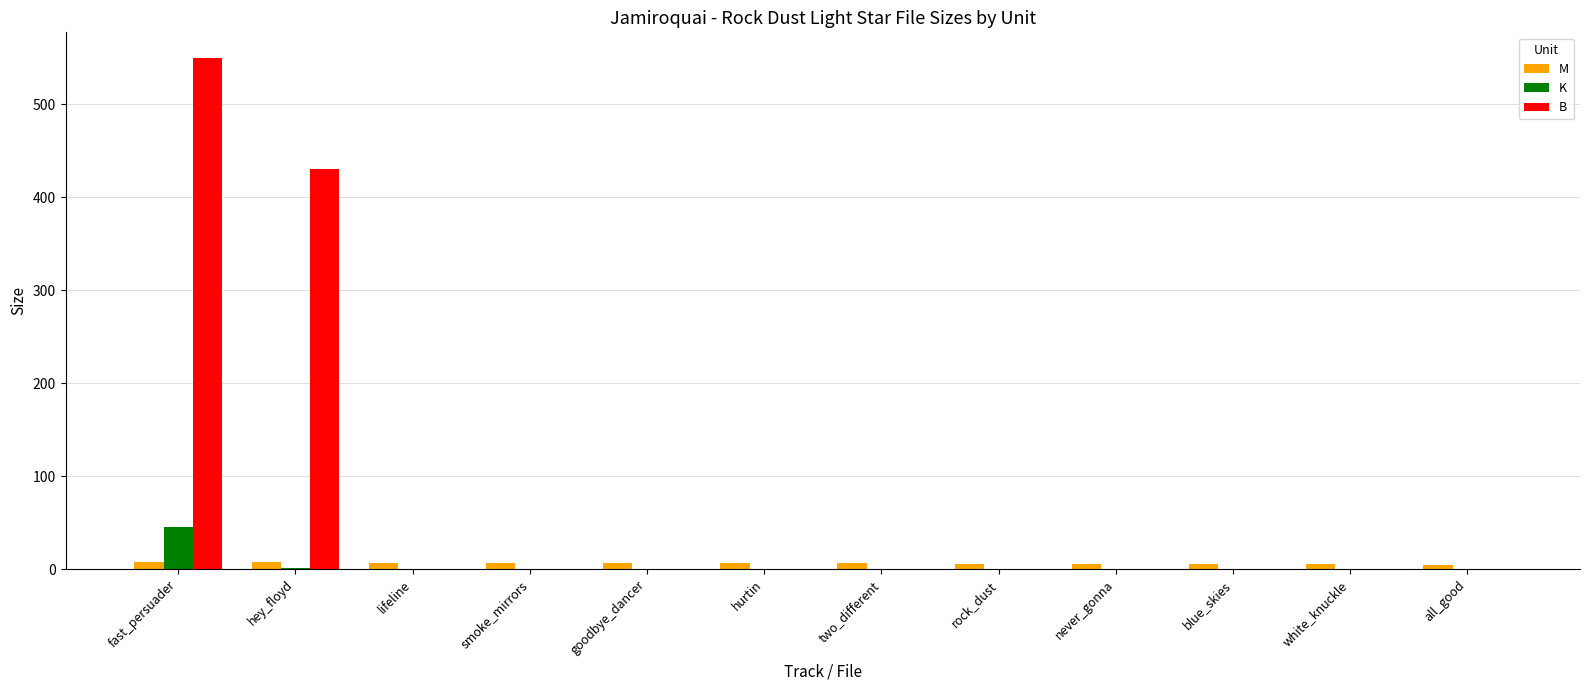

Which series changed the most between hey_floyd and lifeline?

B